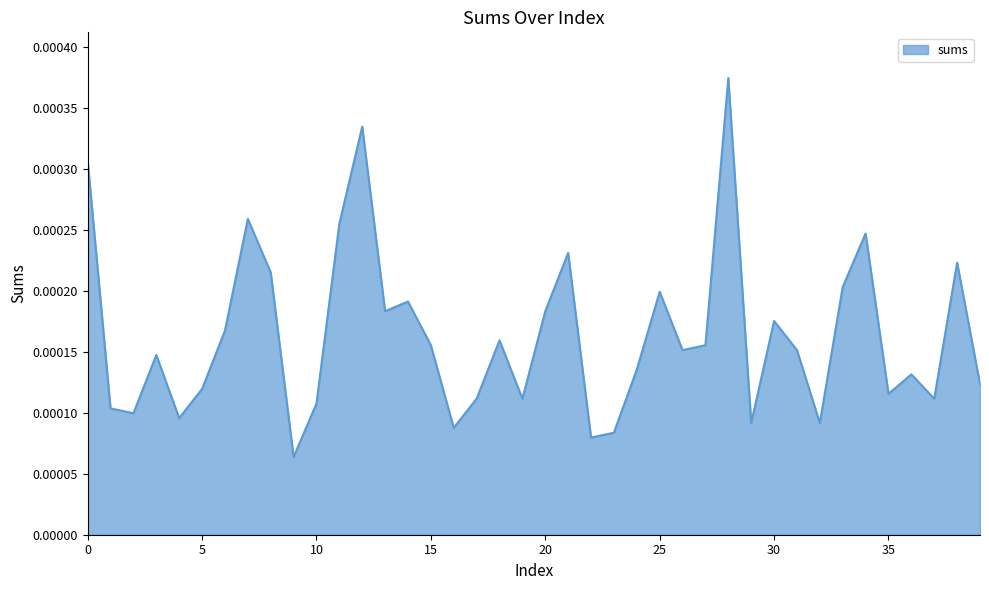

How many lines are shown in the chart?

1